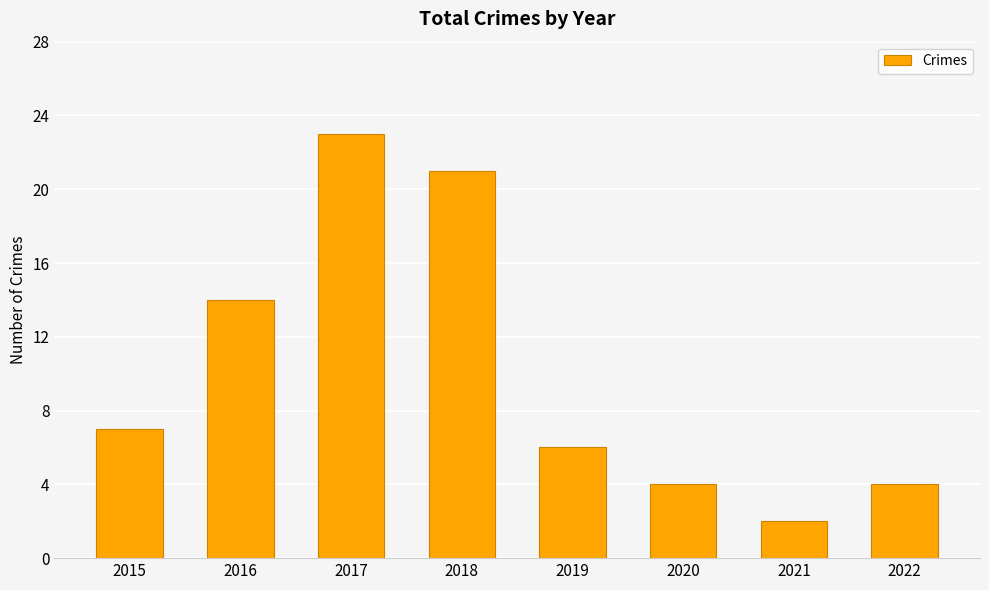

What is the value of the 4th bar from the left?

21